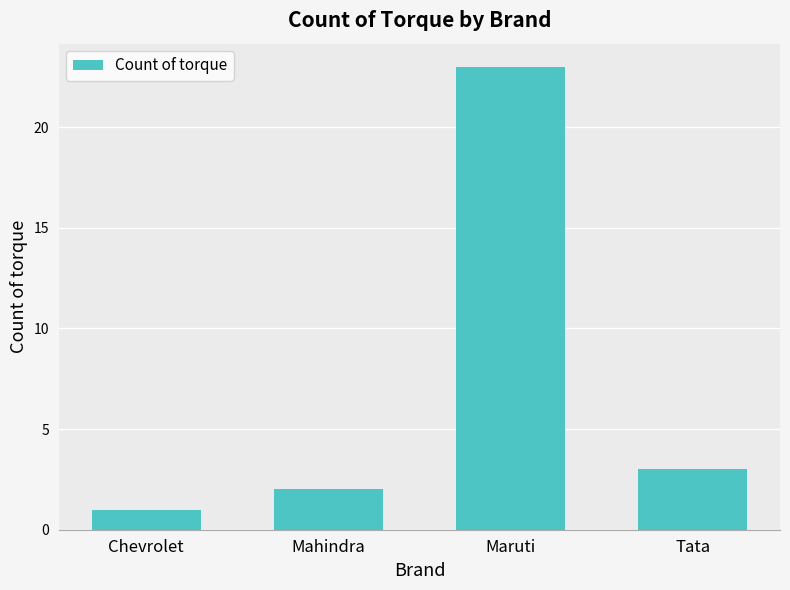

What is the average value?

7